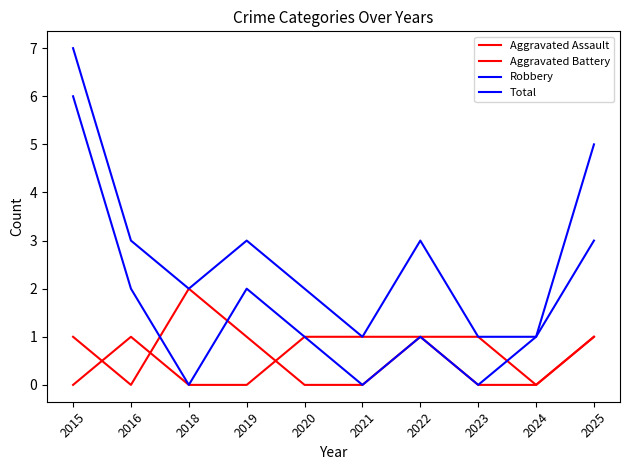

Is it true that Robbery equals 1 at 2020?

True